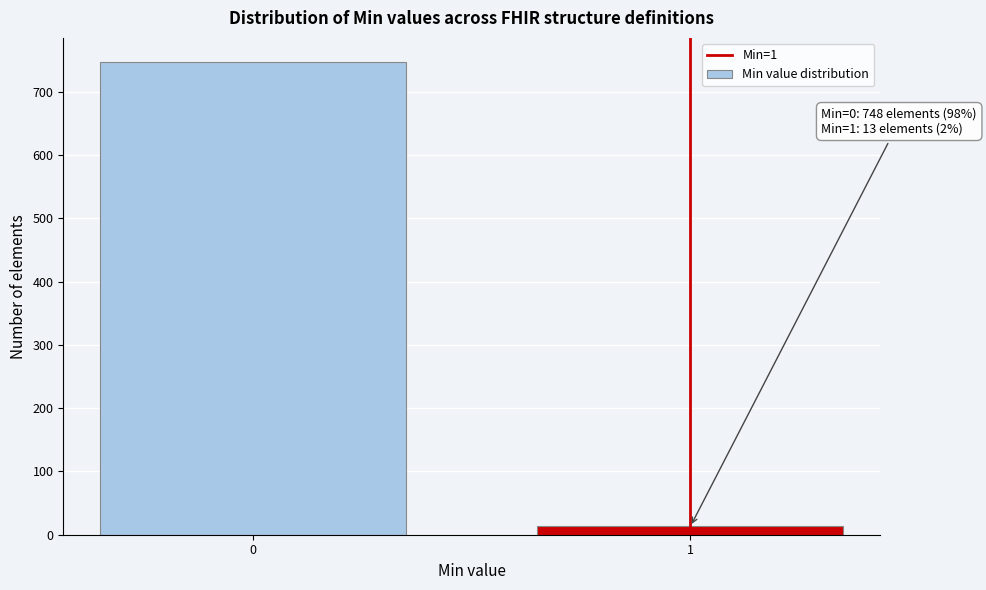

Reading right to left, extract all data points from this chart.

13	748